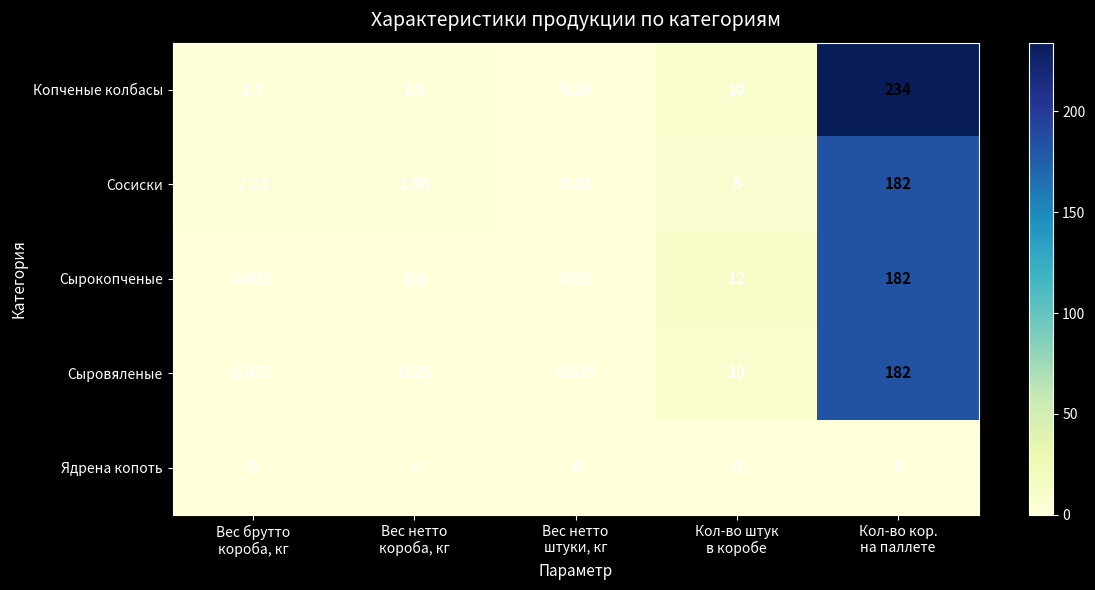

Which series has the largest range (max minus min)?

Копченые колбасы